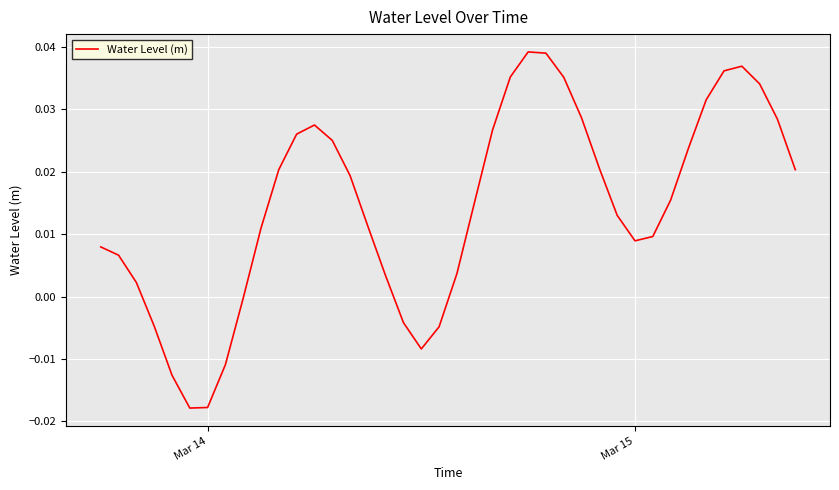

Where does the data first go above 0?

Mar 14